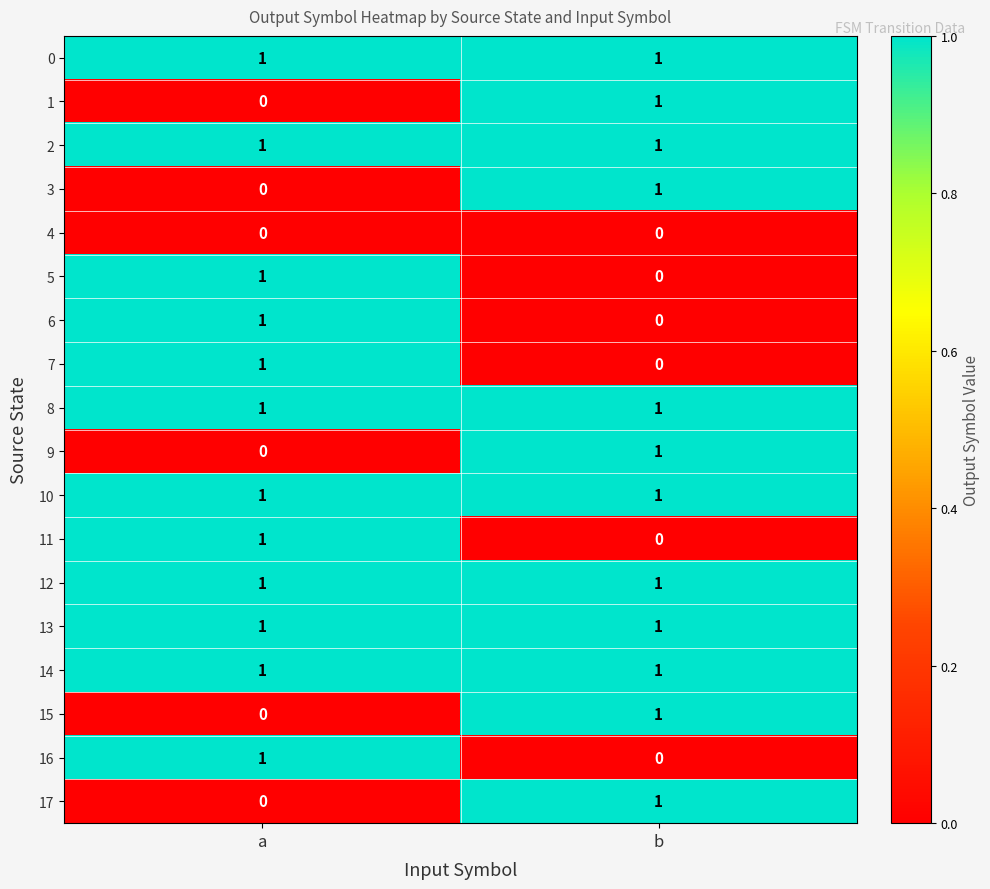

True or false: 13 has a value of 0 at b.

False